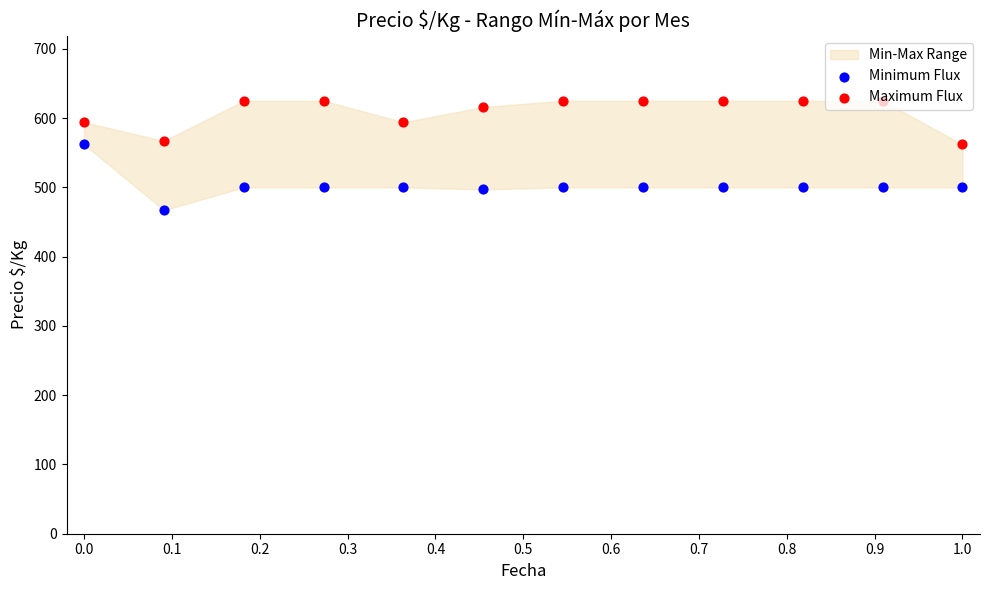

At how many categories does at least one series exceed 530?

12